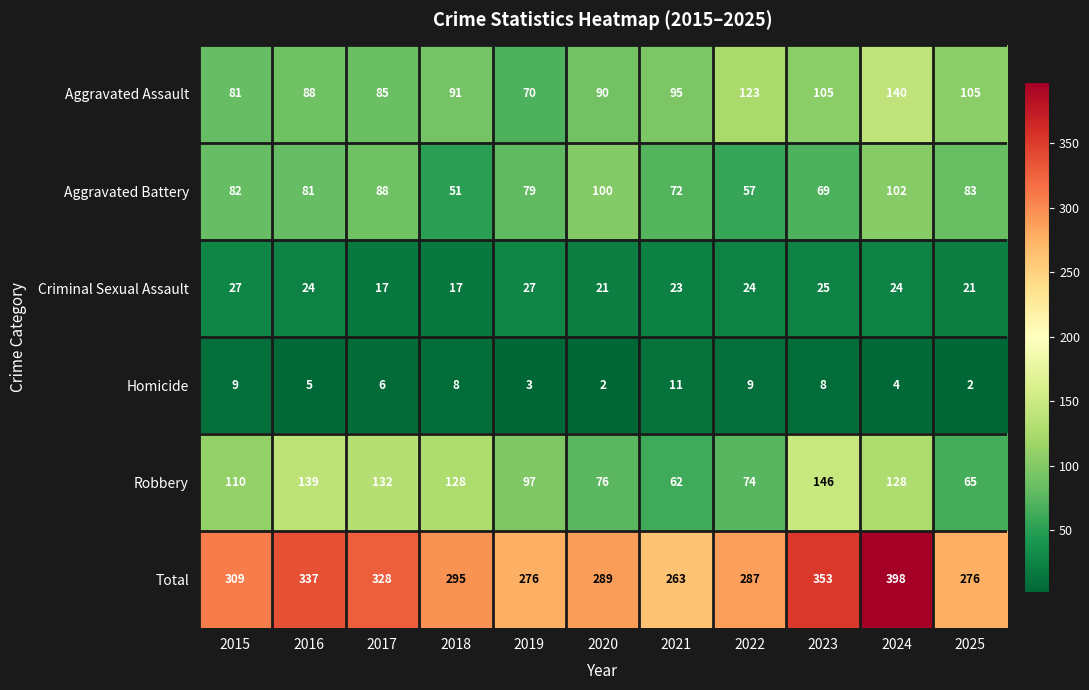

What is the difference between the highest and lowest values at 2015?

300